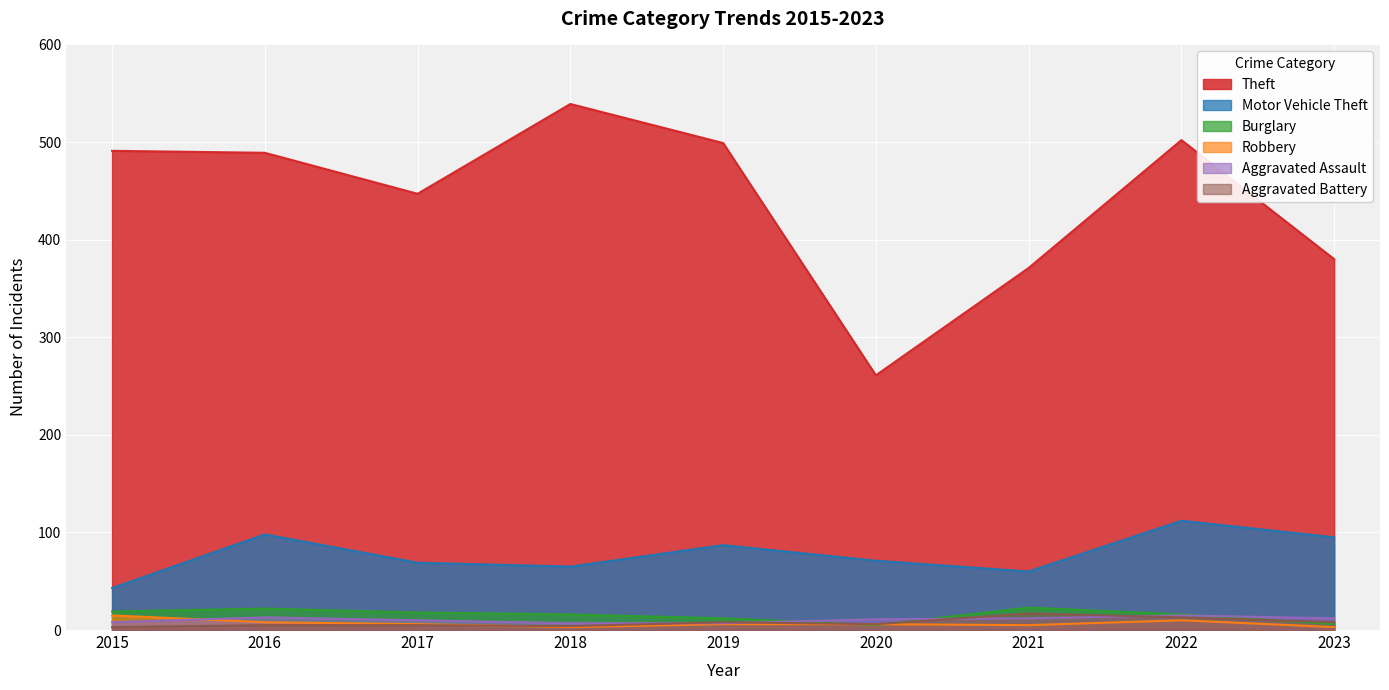

Reading left to right, extract all data points from this chart.

Theft: 2015=491	2016=489	2017=447	2018=539	2019=499	2020=261	2021=371	2022=502	2023=380
Motor Vehicle Theft: 2015=43	2016=98	2017=69	2018=65	2019=87	2020=71	2021=60	2022=112	2023=95
Burglary: 2015=19	2016=22	2017=18	2018=16	2019=12	2020=5	2021=23	2022=16	2023=6
Robbery: 2015=15	2016=8	2017=6	2018=3	2019=6	2020=6	2021=5	2022=10	2023=3
Aggravated Assault: 2015=8	2016=13	2017=10	2018=7	2019=7	2020=11	2021=12	2022=15	2023=12
Aggravated Battery: 2015=3	2016=5	2017=5	2018=4	2019=8	2020=6	2021=17	2022=13	2023=8